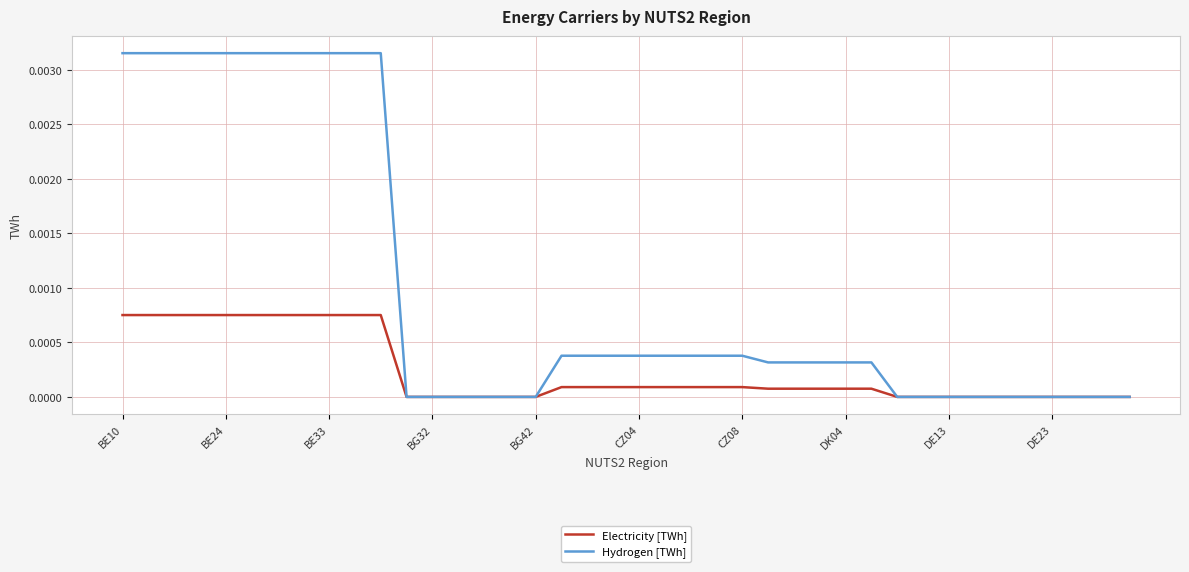

Rank the series by their average value, from highest to lowest.

Hydrogen [TWh], Electricity [TWh]